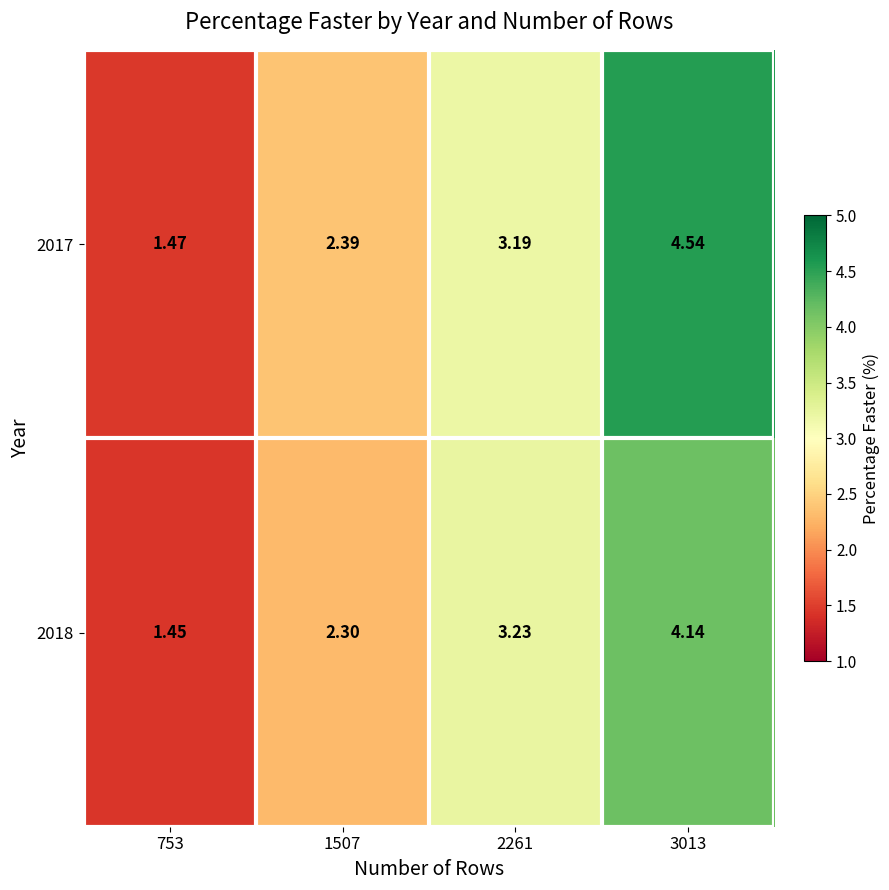

Is the value of 2017 at 753 greater than the value of 2018 at 3013?

No